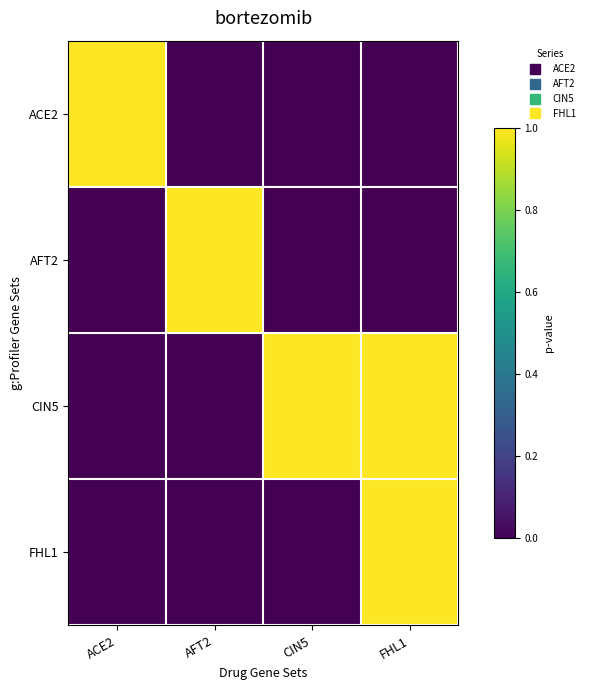

Reading left to right, what are all the values shown in this chart?

ACE2: ACE2=1	AFT2=0	CIN5=0	FHL1=0
AFT2: ACE2=0	AFT2=1	CIN5=0	FHL1=0
CIN5: ACE2=0	AFT2=0	CIN5=1	FHL1=1
FHL1: ACE2=0	AFT2=0	CIN5=0	FHL1=1